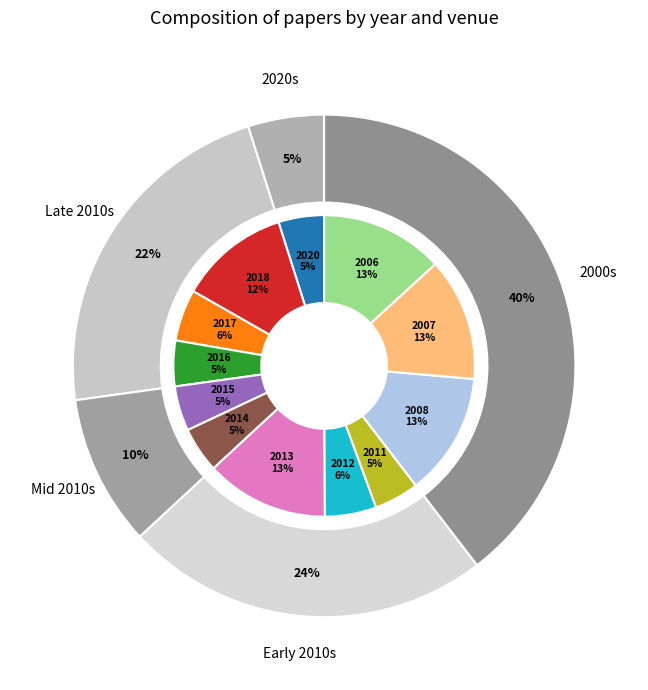

What is the largest slice in the pie chart?

2013